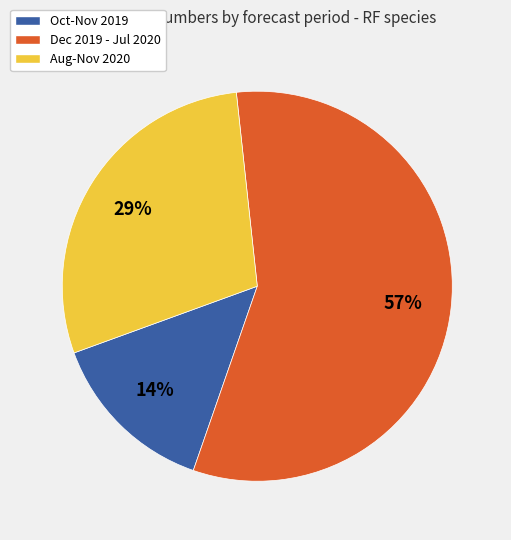

Does any single category account for the majority?

Yes